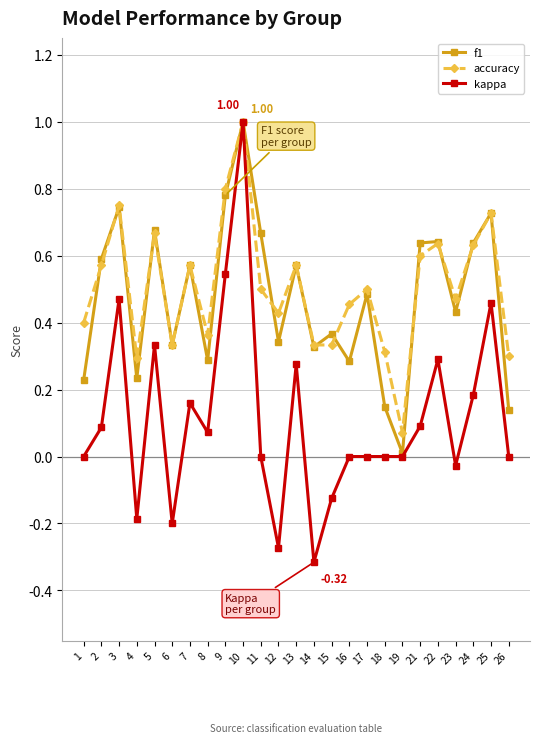

What is the total value across all series at 22?

1.6